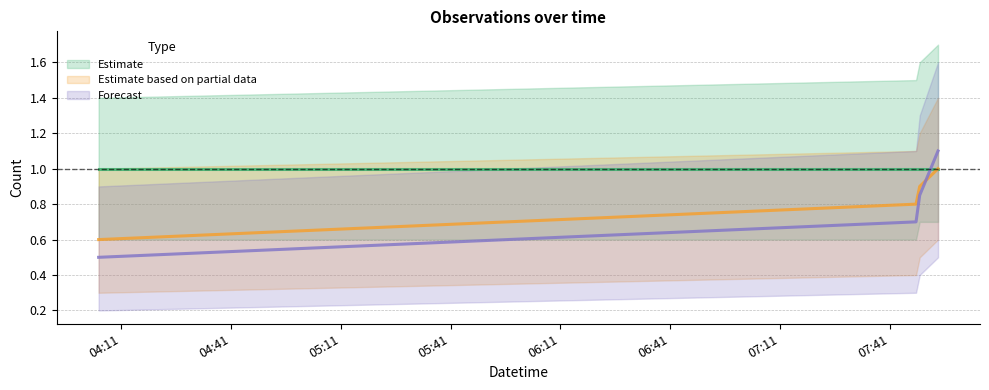

What is the label of the 4th point from the right?

2019-10-31 04:05:00